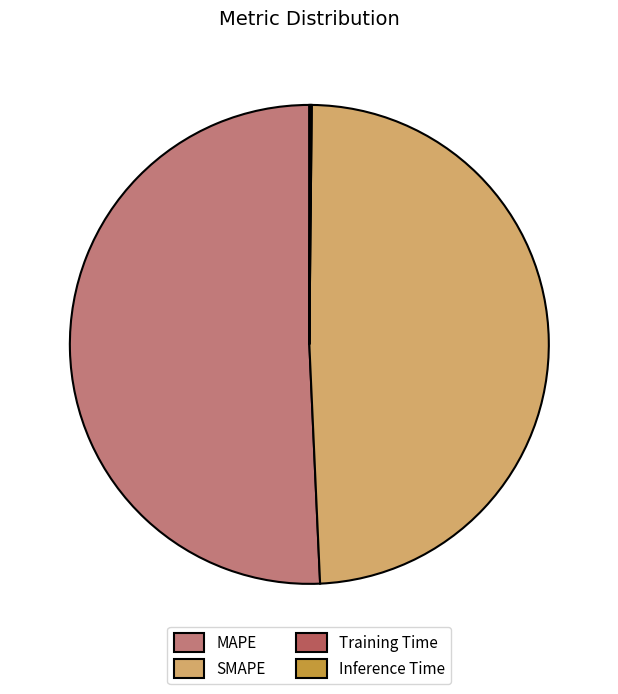

Which category has the biggest portion of the pie?

MAPE